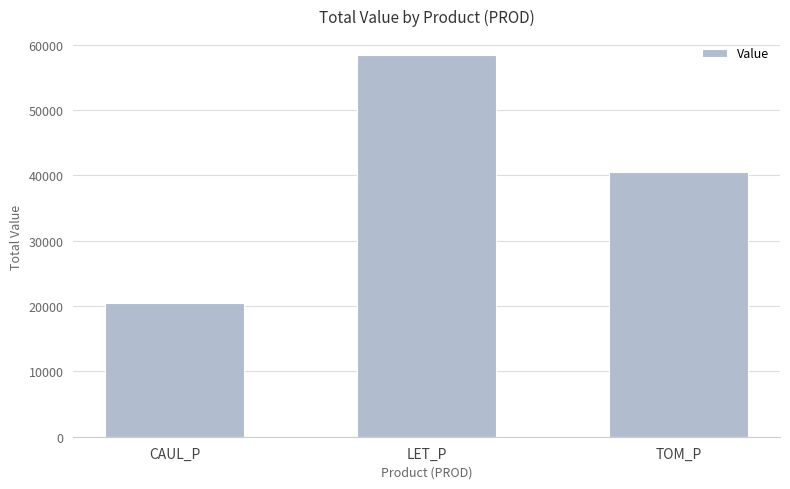

Is it true that the value at TOM_P is 62212.7?

False